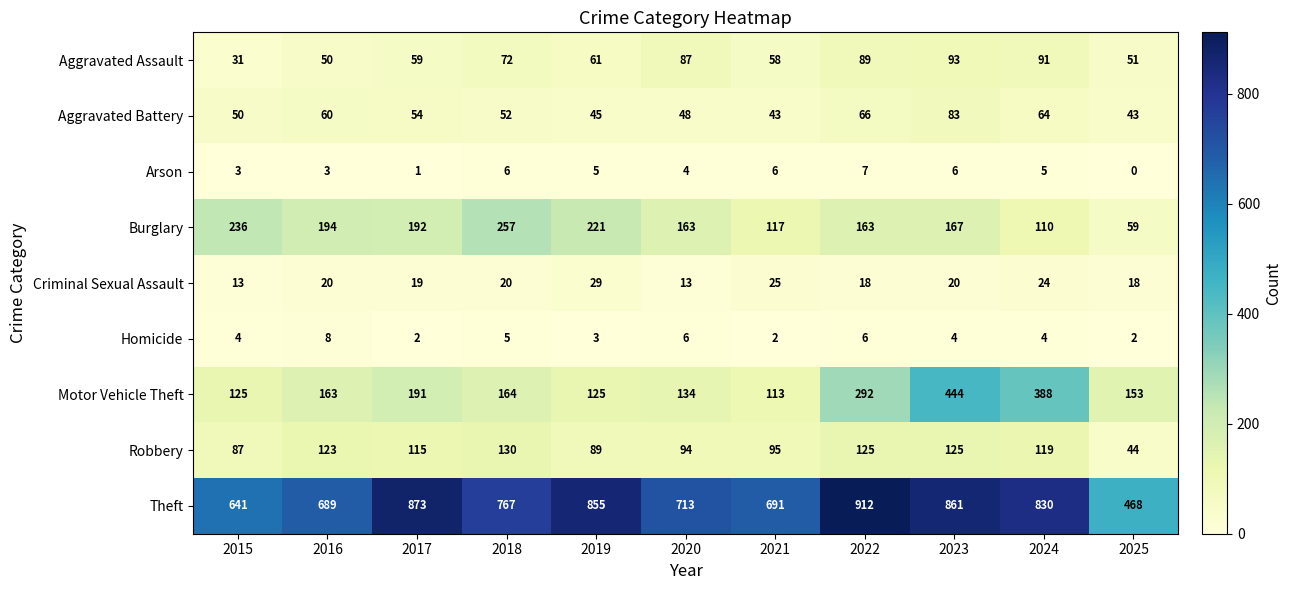

At which label is Aggravated Battery closest to 63?

2024